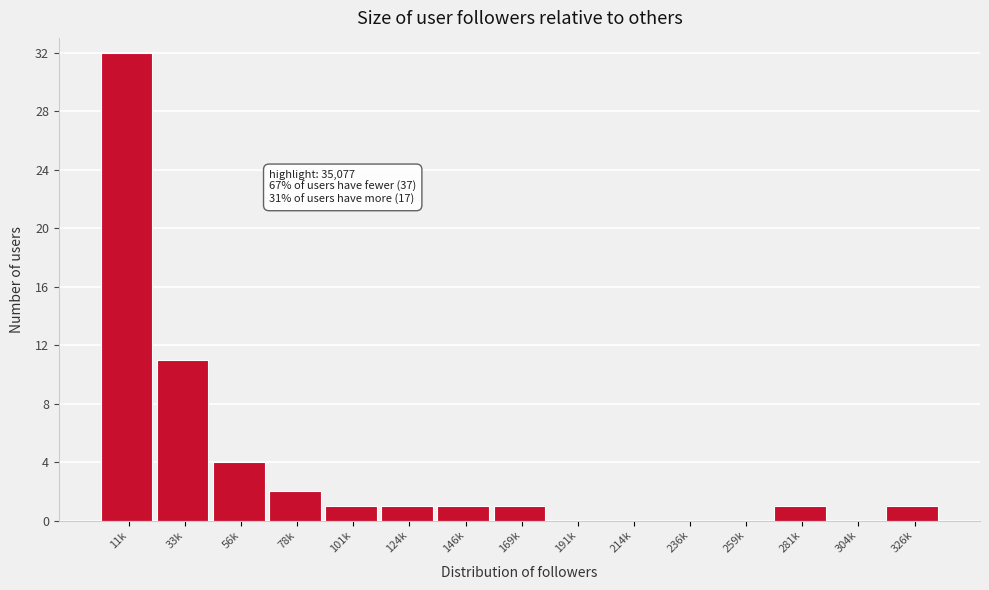

Reading left to right, extract all data points from this chart.

11k=32	33k=11	56k=4	78k=2	101k=1	124k=1	146k=1	169k=1	191k=0	214k=0	236k=0	259k=0	281k=1	304k=0	326k=1